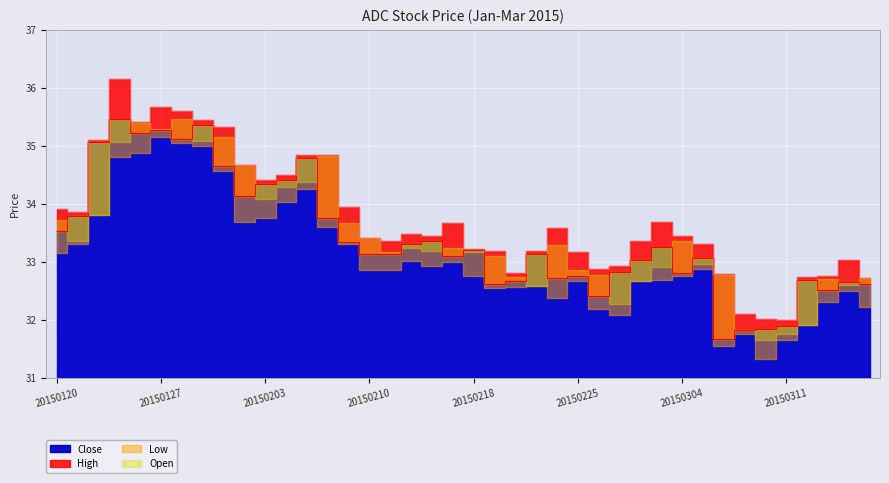

Which has a higher value, 20150220 or 20150122?

20150122